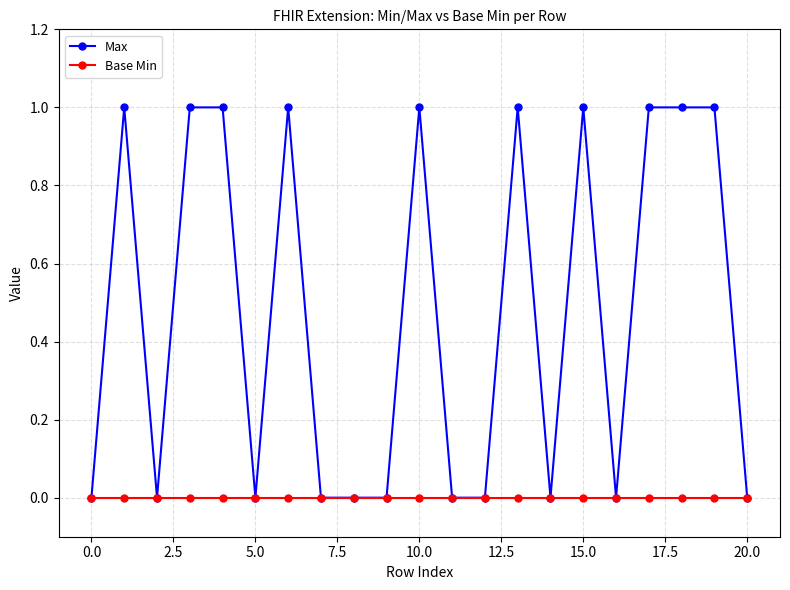

List the series in order of their peak value, highest first.

Max, Base Min